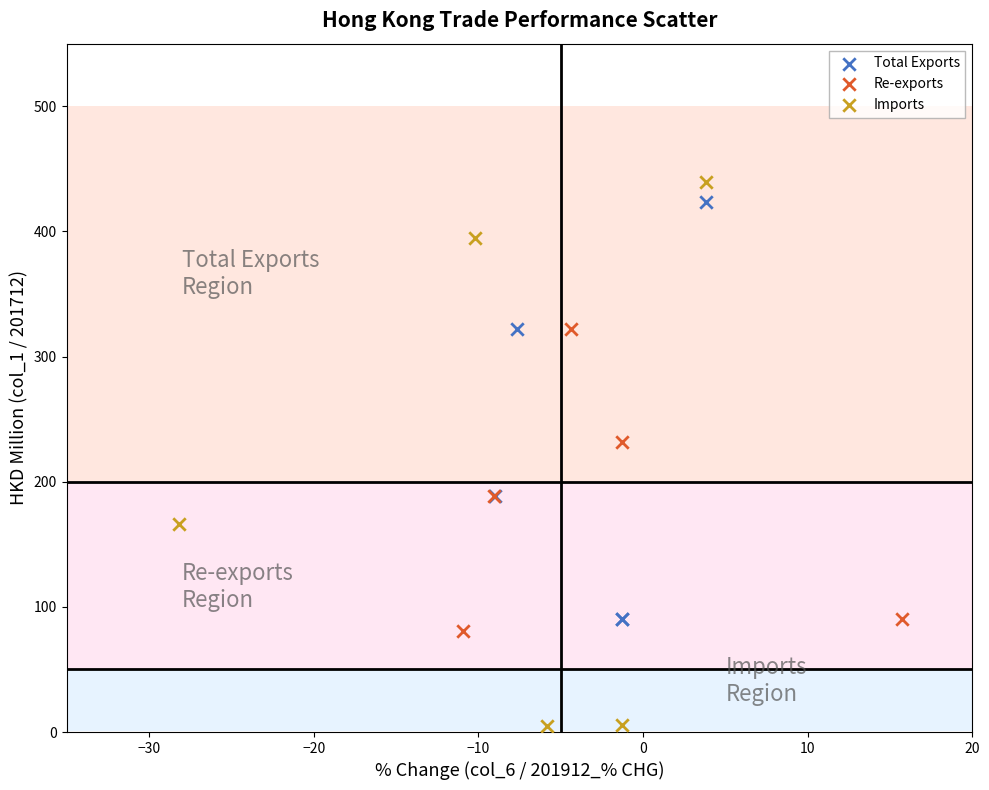

Which series contains the lowest Y value?

Imports